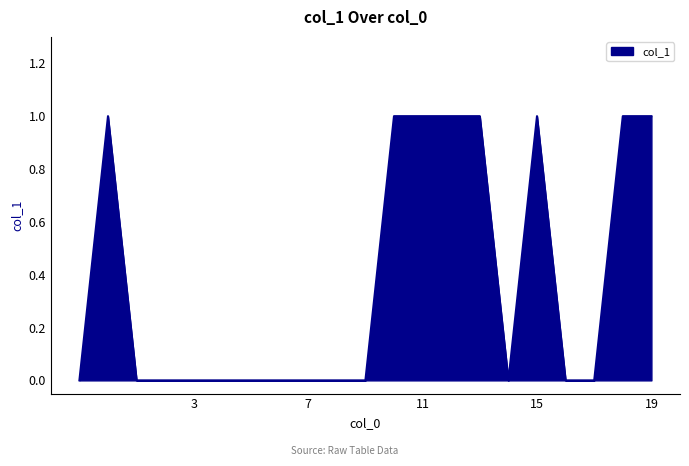

How many lines are shown in the chart?

1